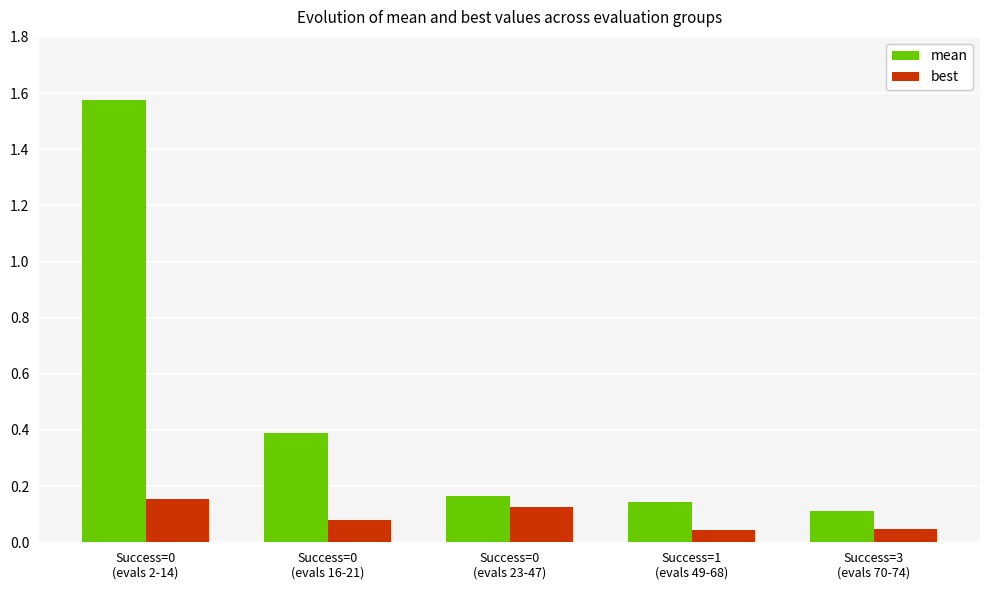

List the series in order of their peak value, lowest first.

best, mean